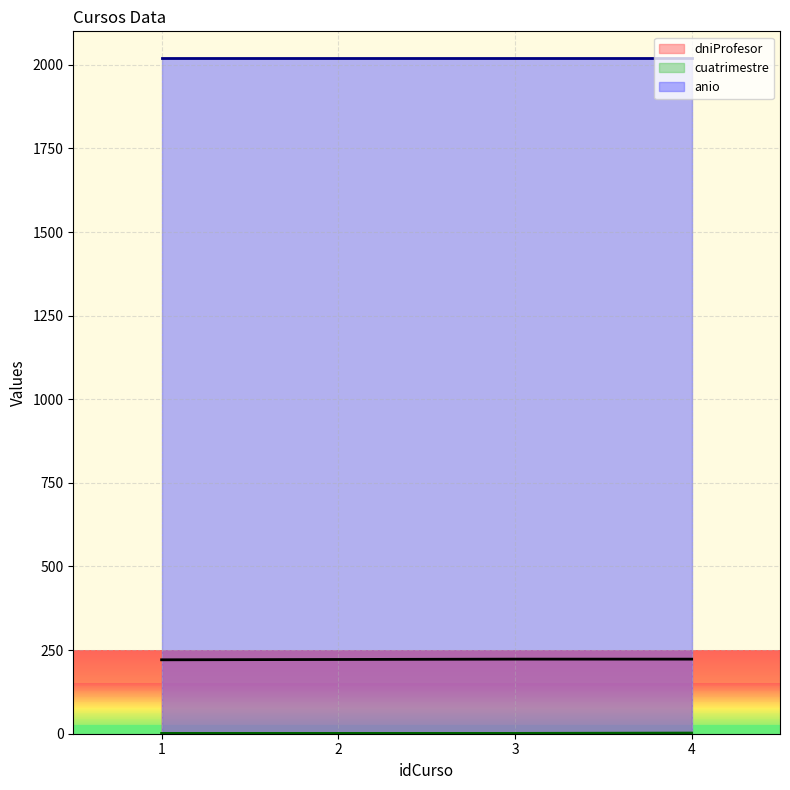

What is the maximum value shown in the chart?

2019